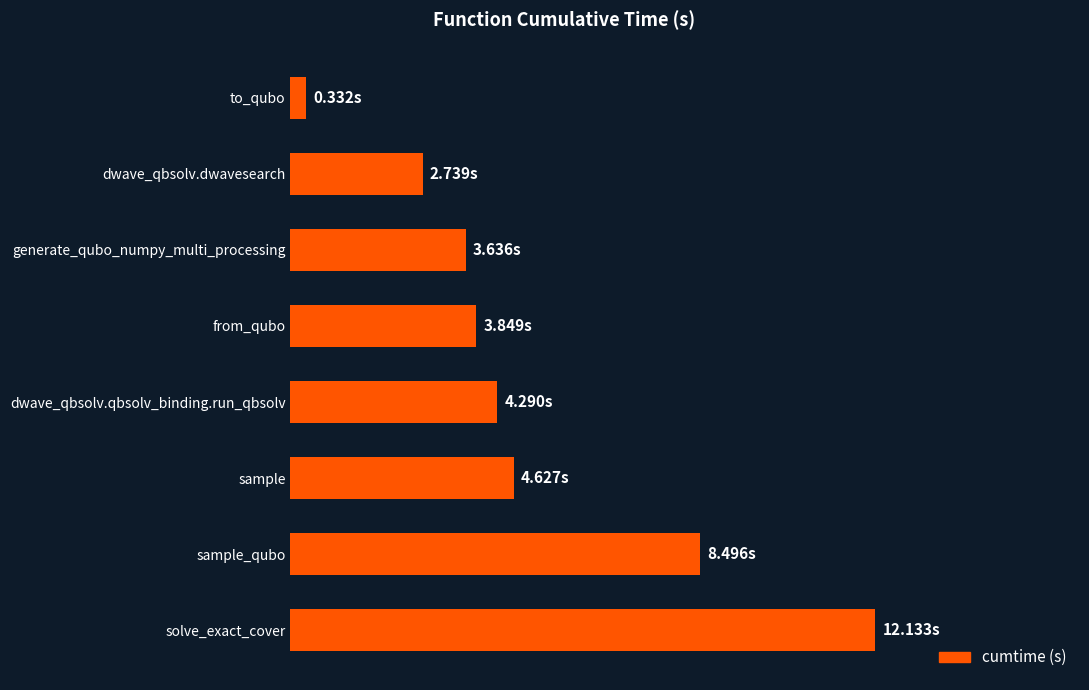

Rank the categories by value from highest to lowest.

solve_exact_cover, sample_qubo, sample, dwave_qbsolv.qbsolv_binding.run_qbsolv, from_qubo, generate_qubo_numpy_multi_processing, dwave_qbsolv.dwavesearch, to_qubo